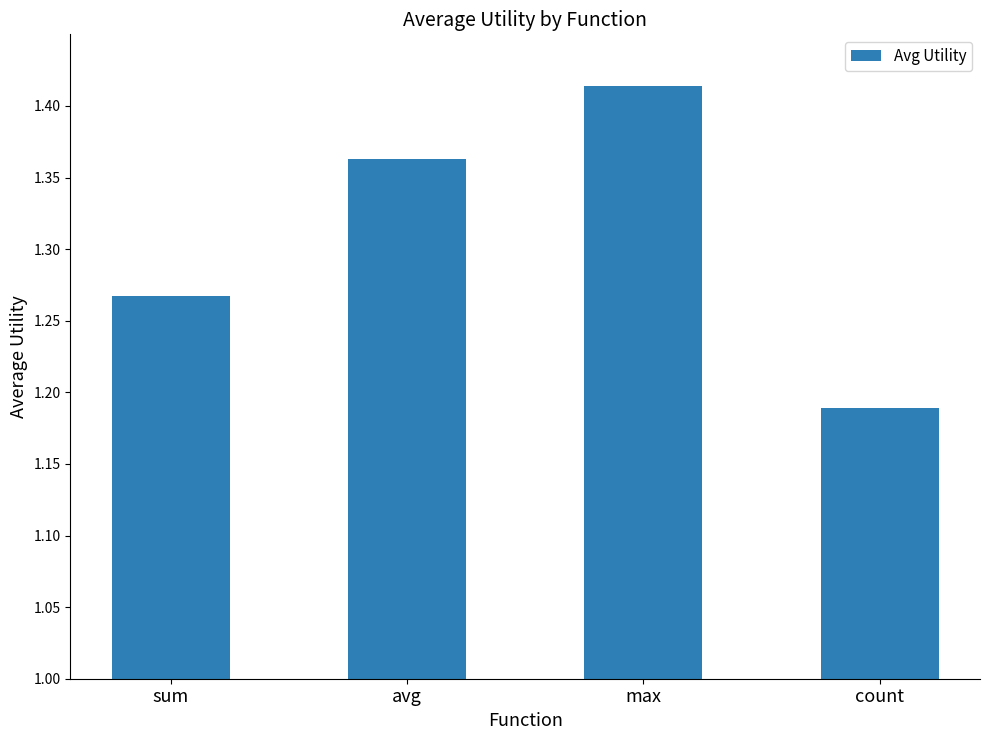

What is the sum of all values?

5.2